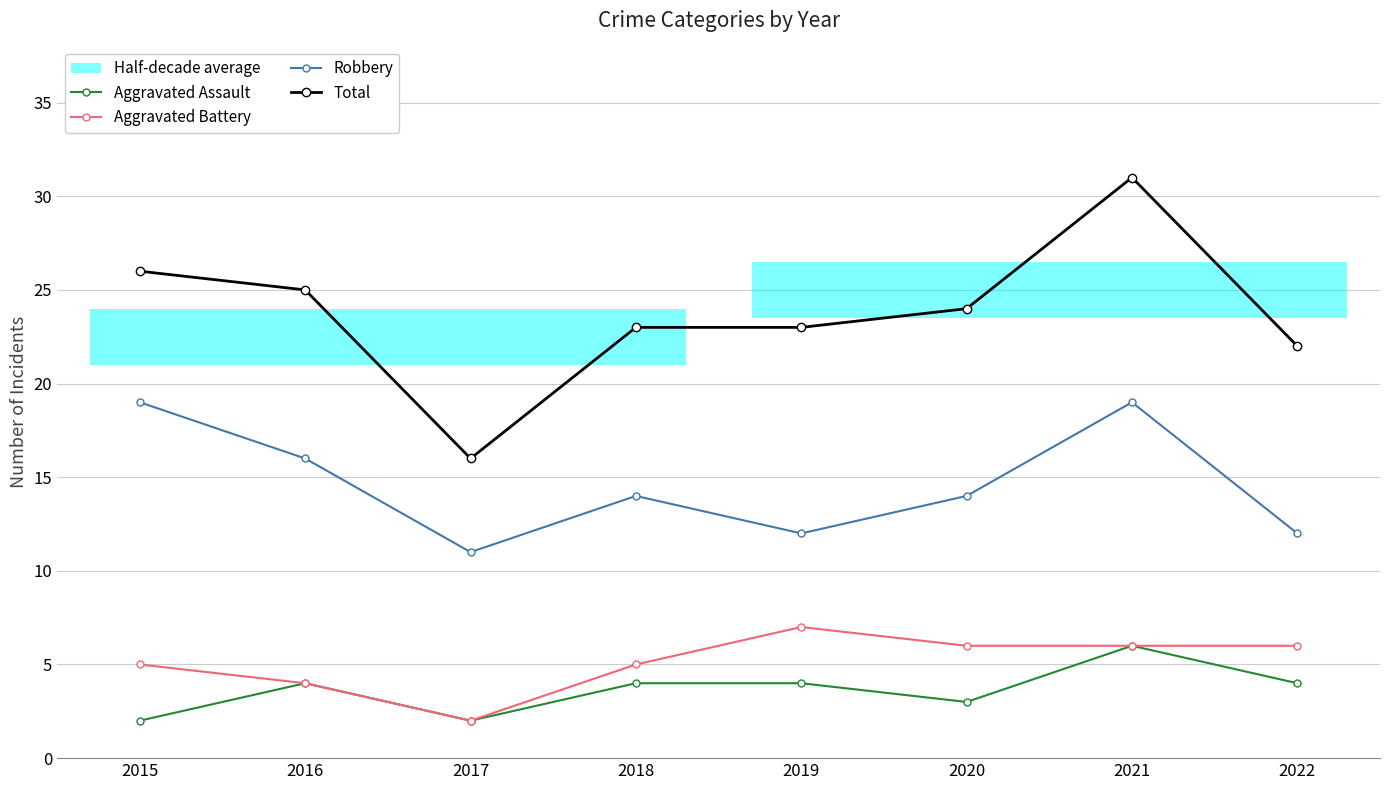

What is the sum of all Total values?

190